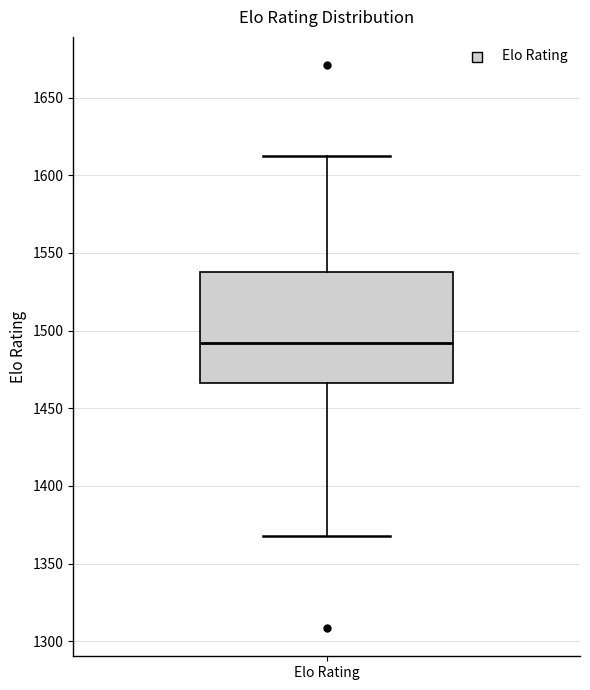

Read this box plot against the y-axis: the position of the median line, the range covered by the box, and the ends of both whiskers. The values are not printed on the chart, so give them approximately, as read against the axis.

median 1490, box 1465 to 1540, whiskers 1370 to 1615